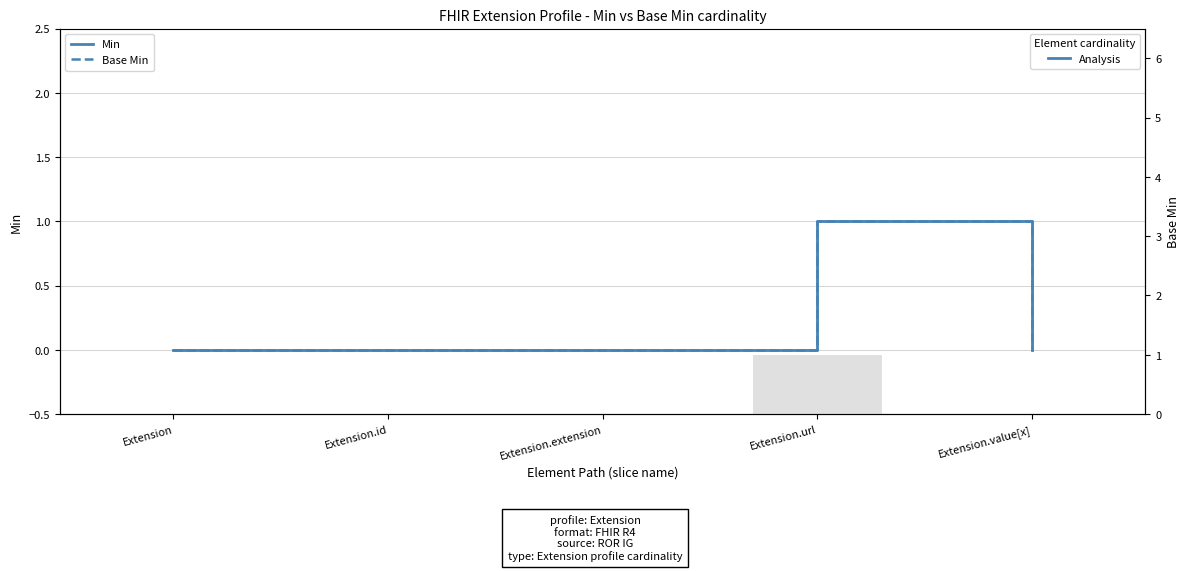

Is the value of Base Min at Extension.url greater than the value of Min at Extension.url?

No